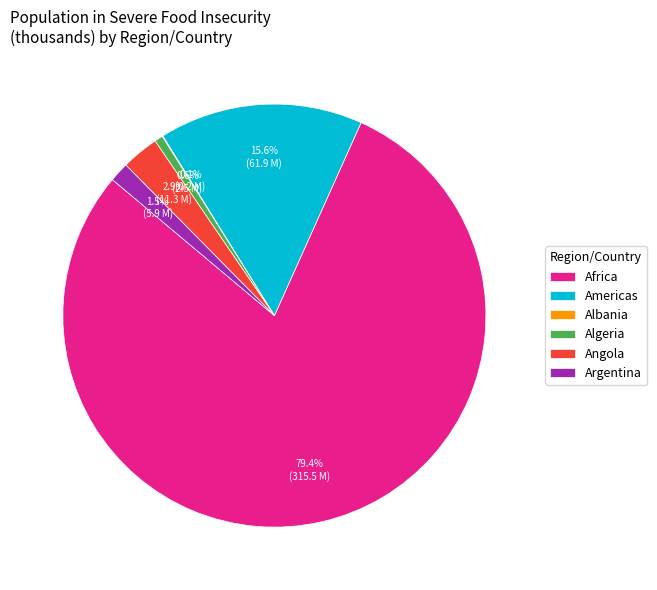

To the nearest percent, what is the difference between the largest and smallest slice percentages?

79%